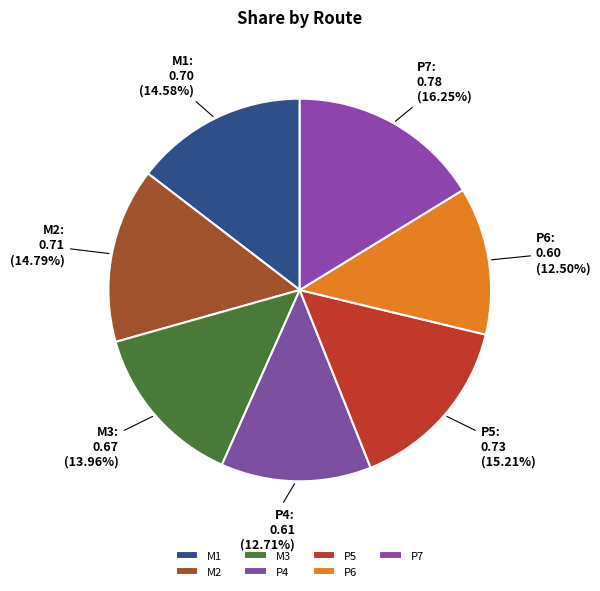

What percentage is the M3 slice, to the nearest percent?

14%